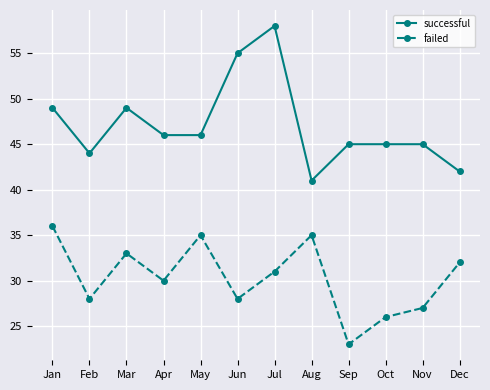

Count the number of categories in the chart.

12